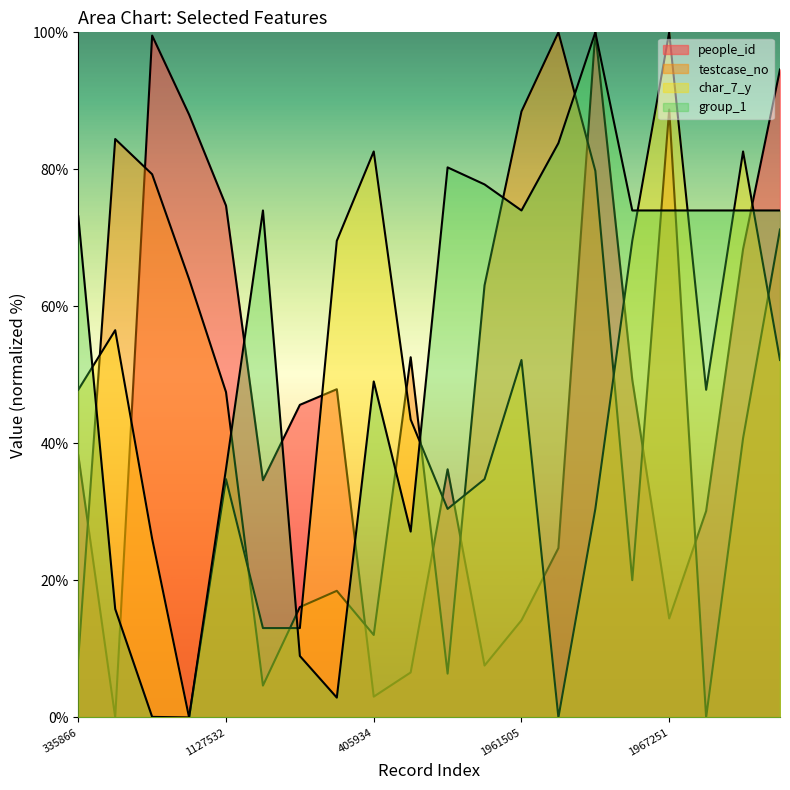

What is the average value of the group_1 series?

53.7